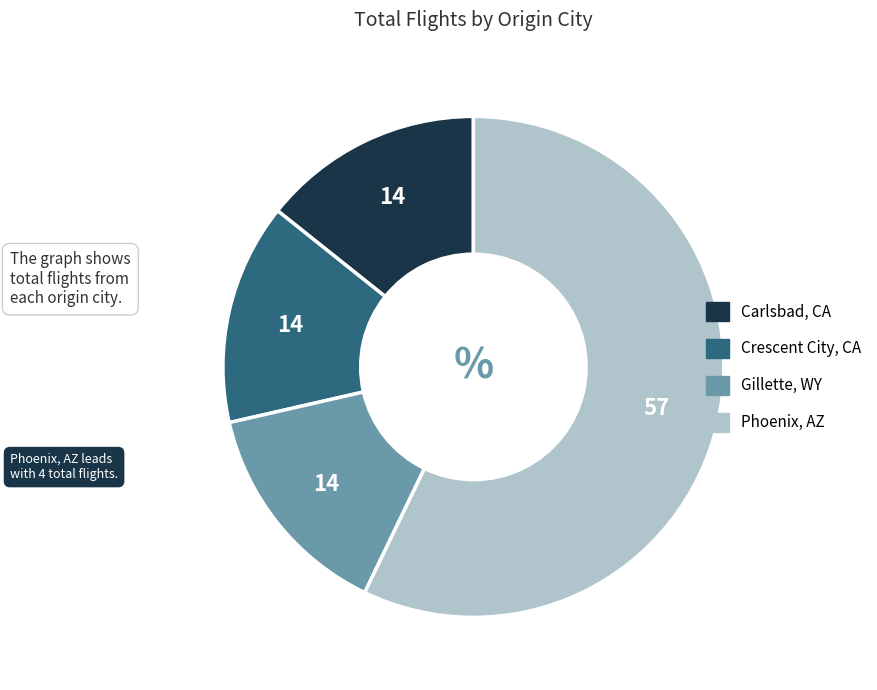

How many segments does this pie chart have?

4